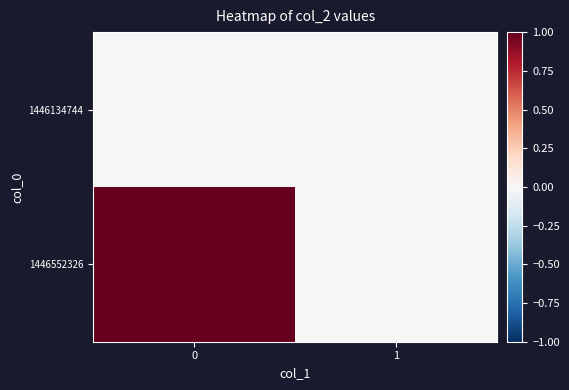

Reading left to right, extract all data points from this chart.

row_0: 0	0
row_1: 1	0